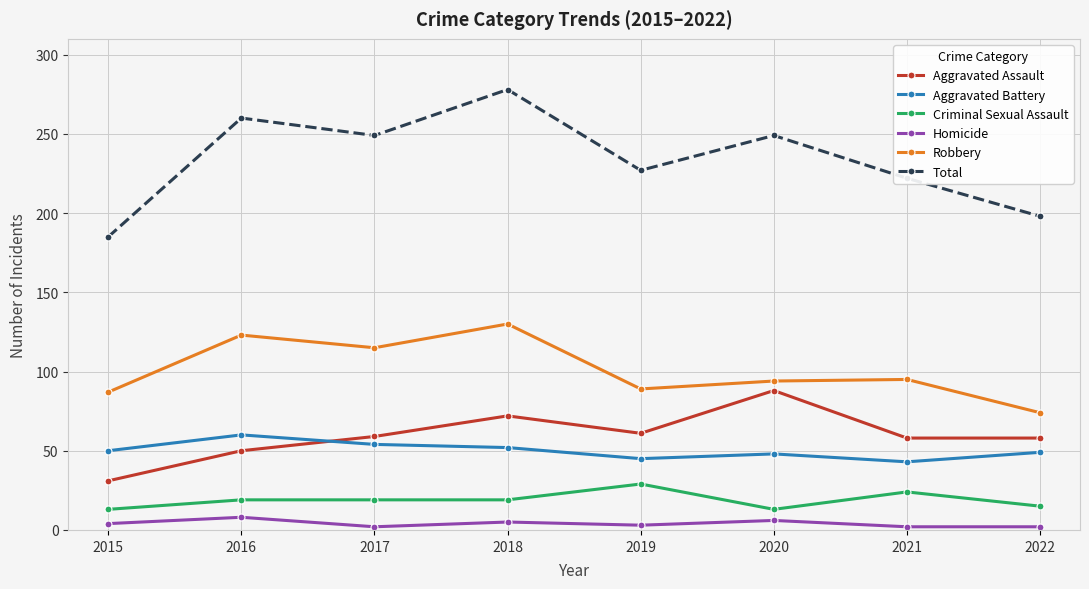

What is the greatest value displayed?

278